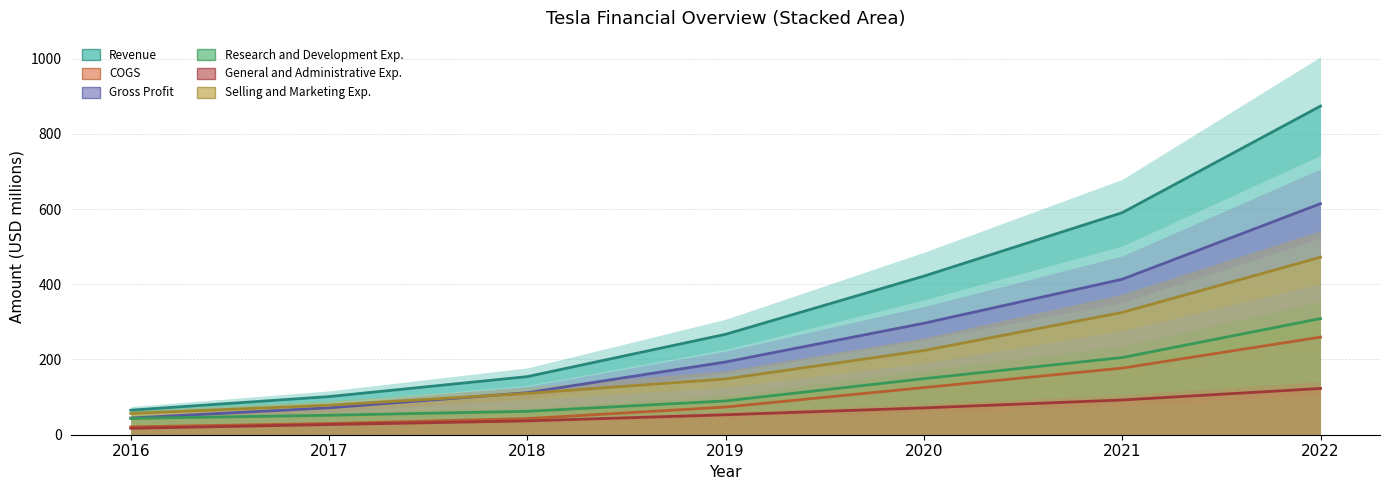

What is the value of the COGS point at the 1st from the left?

20.9